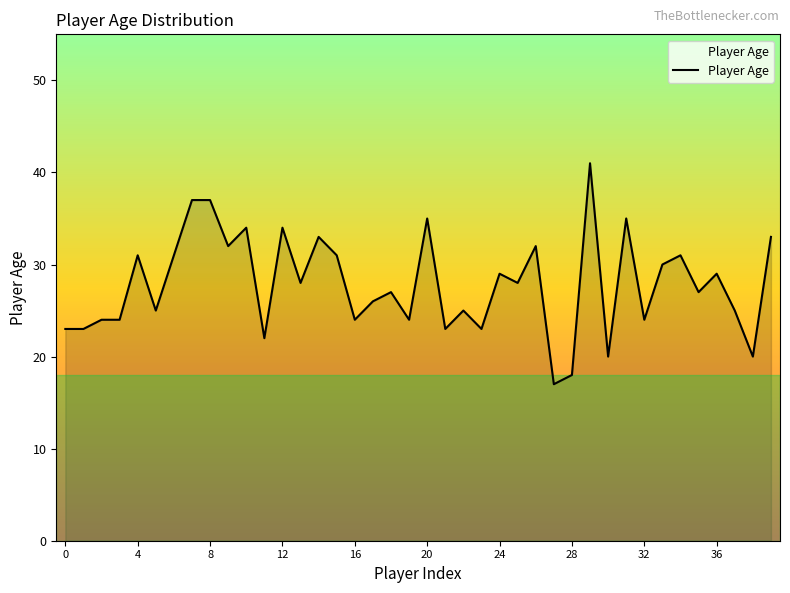

What is the greatest value displayed?

41